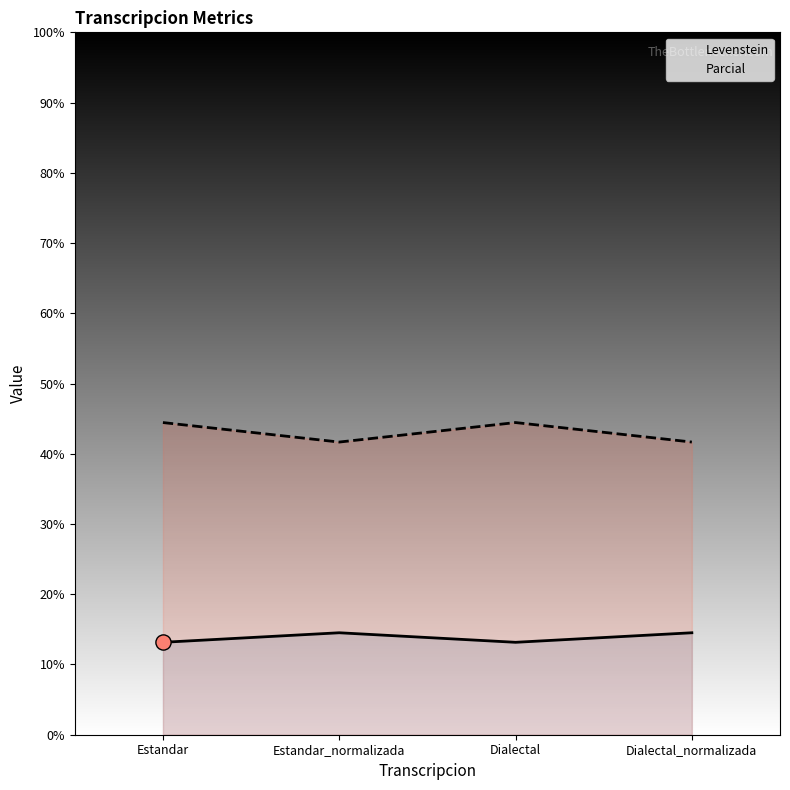

What is the total value across all series at Estandar_normalizada?

56.2